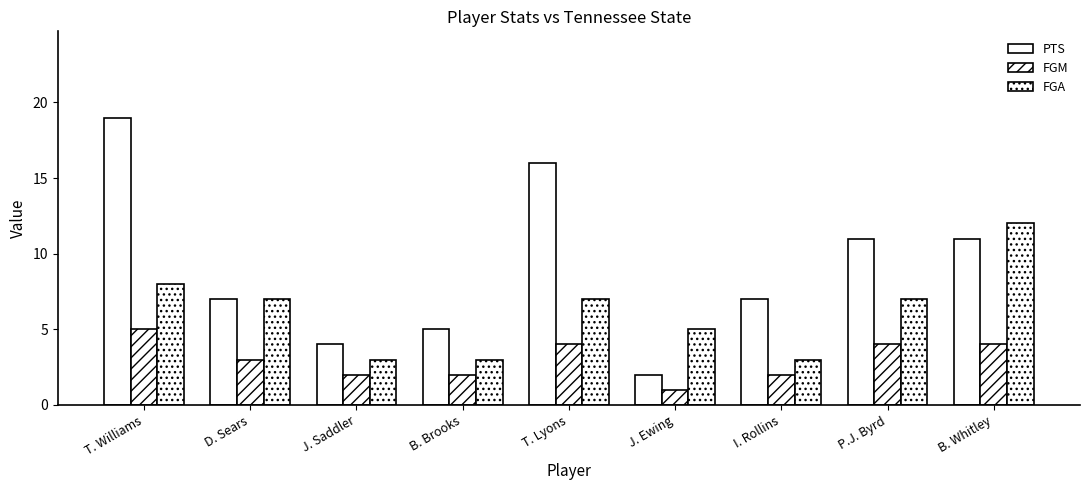

Which series has the largest range (max minus min)?

PTS